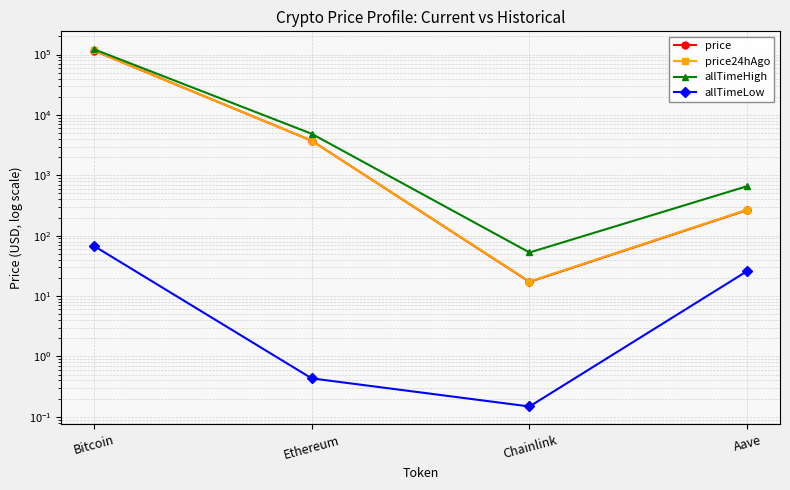

True or false: allTimeLow and price cross at least once.

False